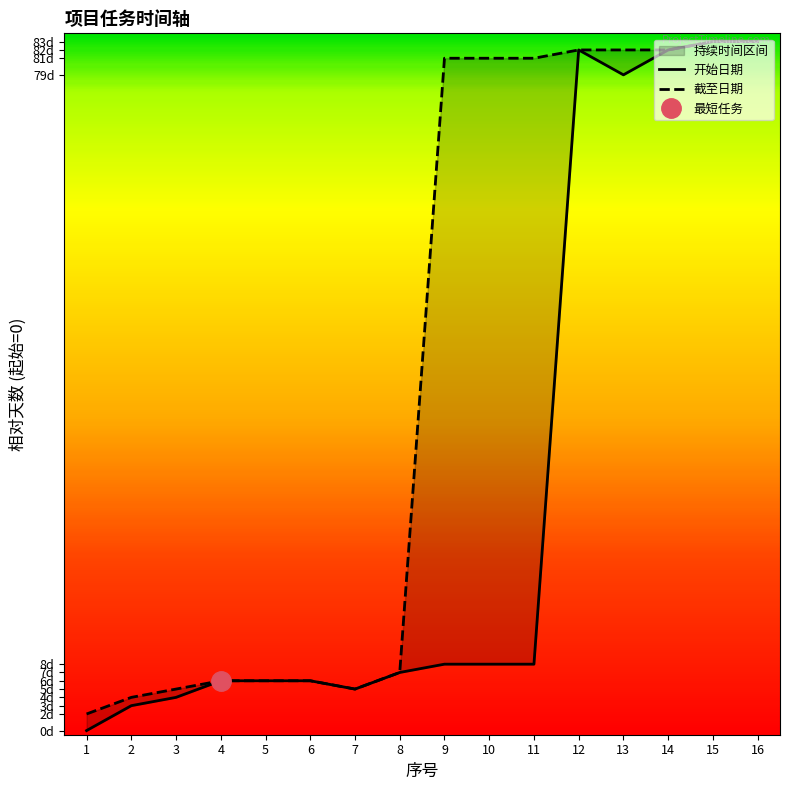

Is the value of 开始日期 at 3 greater than the value of 截至日期 at 6?

No